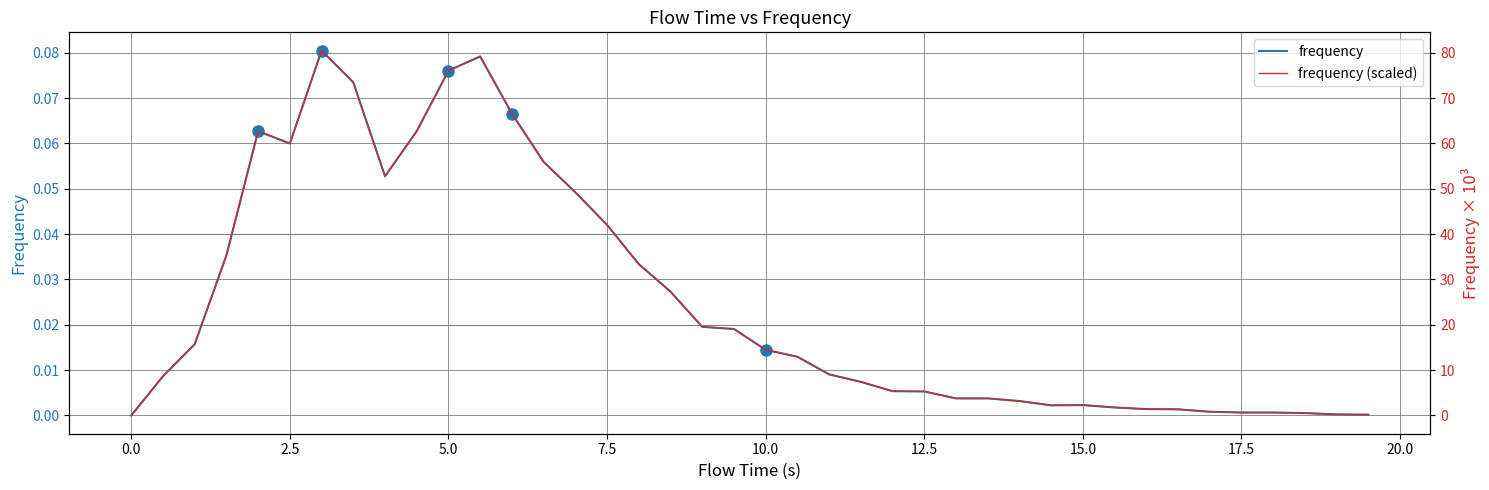

How many data points does each series have?

40